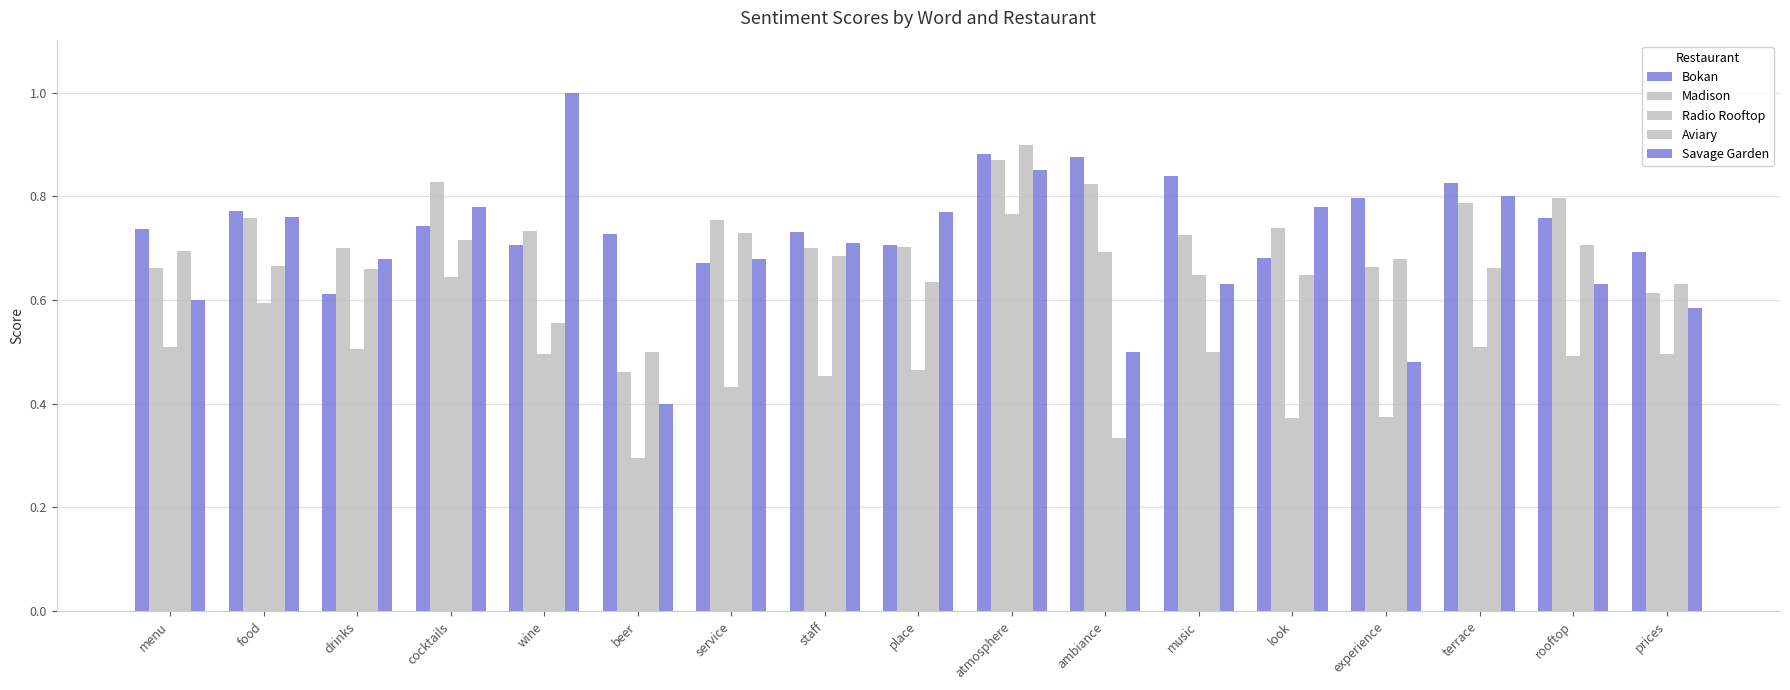

What is the label of the 8th bar from the left?

staff